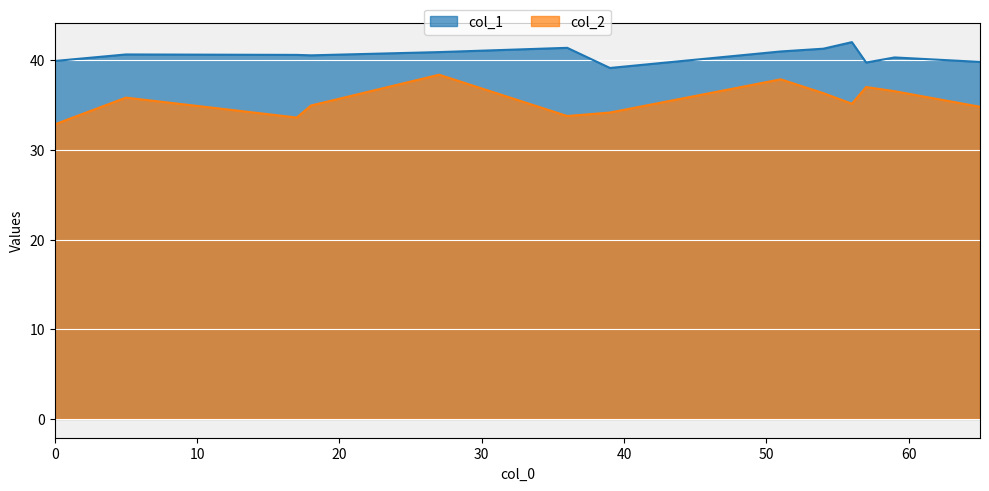

True or false: col_2 and col_1 intersect in this chart.

False